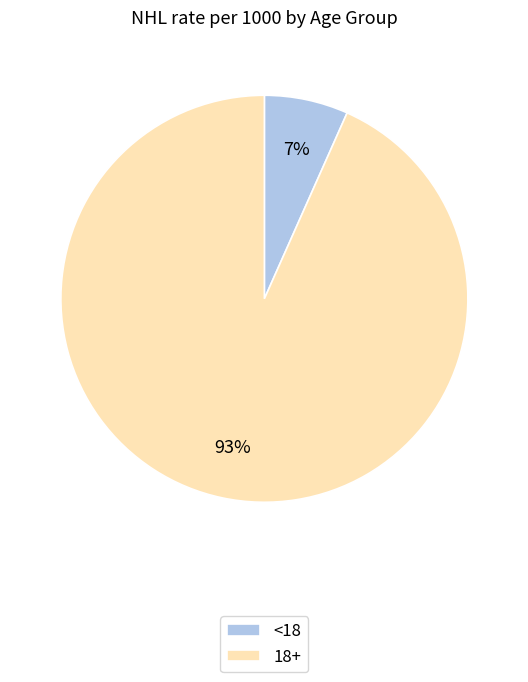

True or false: 18+ accounts for 84% of the total.

False